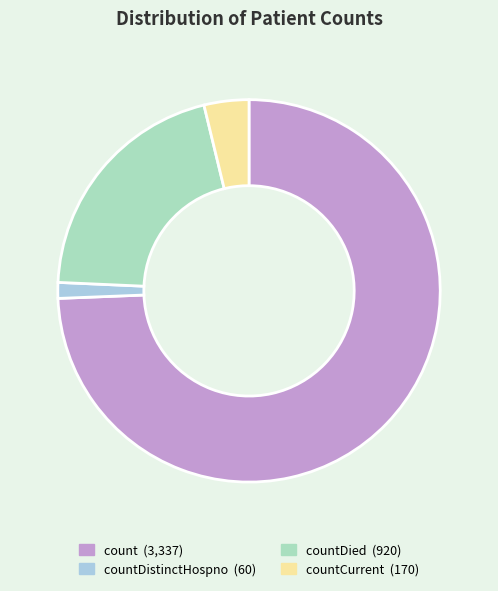

Is there a majority slice in this chart?

Yes